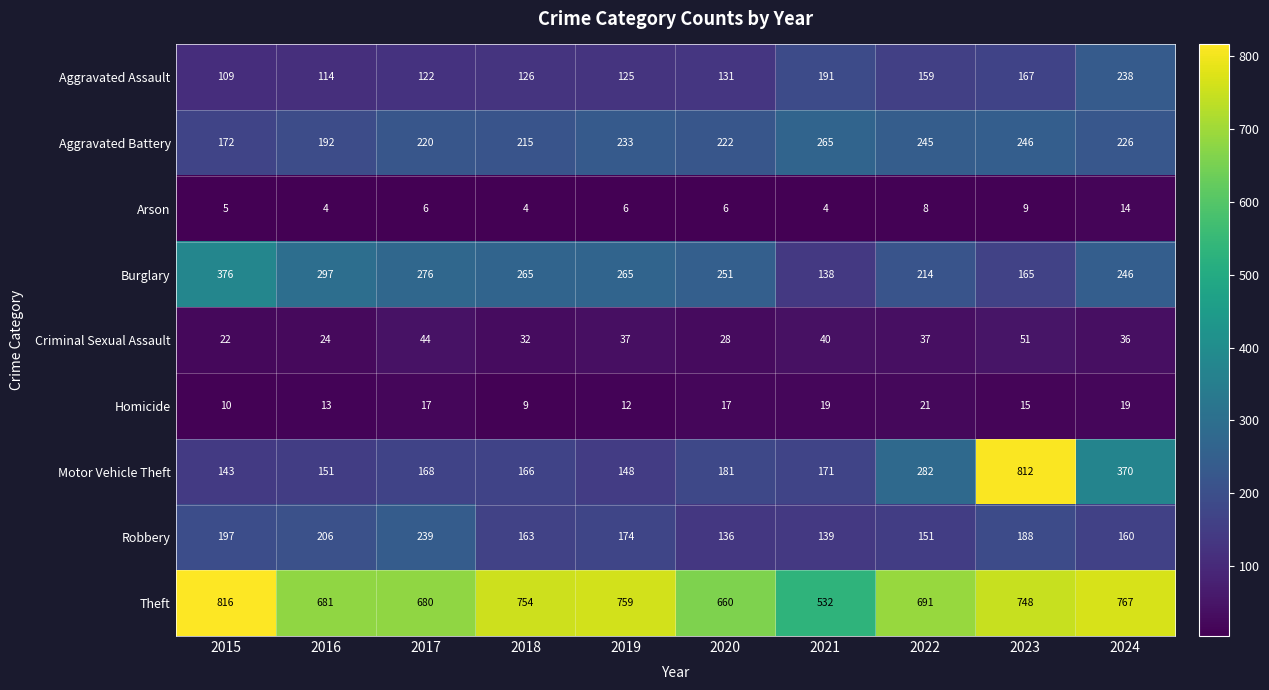

Between 2016 and 2024, which series saw the biggest shift?

Motor Vehicle Theft